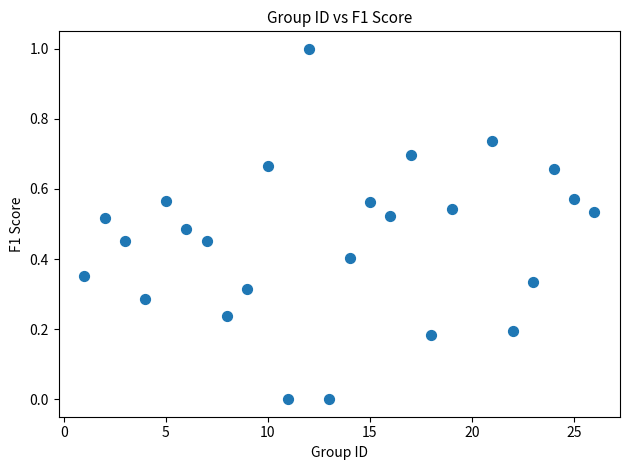

What is the range of Y values (max minus min)?

1.0